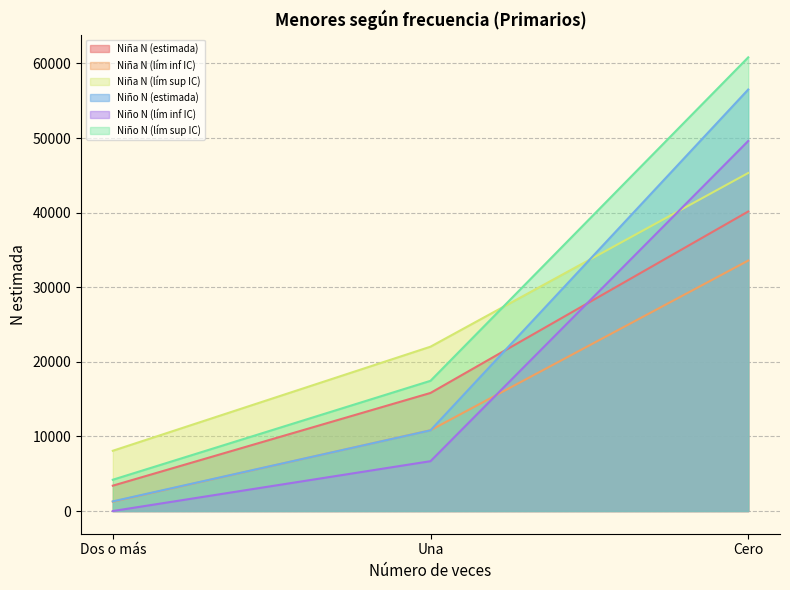

What is the difference between the highest and lowest values at Una?

15347